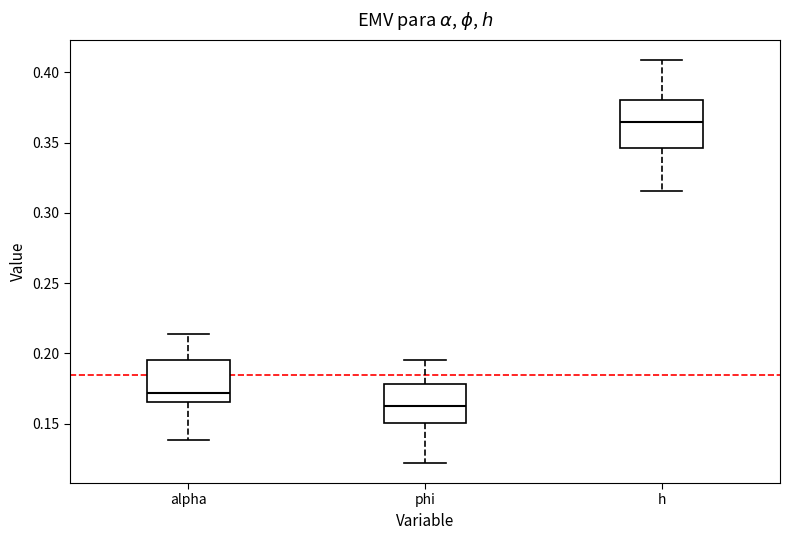

Reading left to right, transcribe this box plot: for each box, give where its median line is, the range the box spans, and where its two whiskers end, as read against the y-axis. The values are not printed on the chart, so give them approximately, as read against the axis.

alpha: median 0.170, box 0.165 to 0.195, whiskers 0.140 to 0.215
phi: median 0.165, box 0.150 to 0.180, whiskers 0.120 to 0.195
h: median 0.365, box 0.345 to 0.380, whiskers 0.315 to 0.410